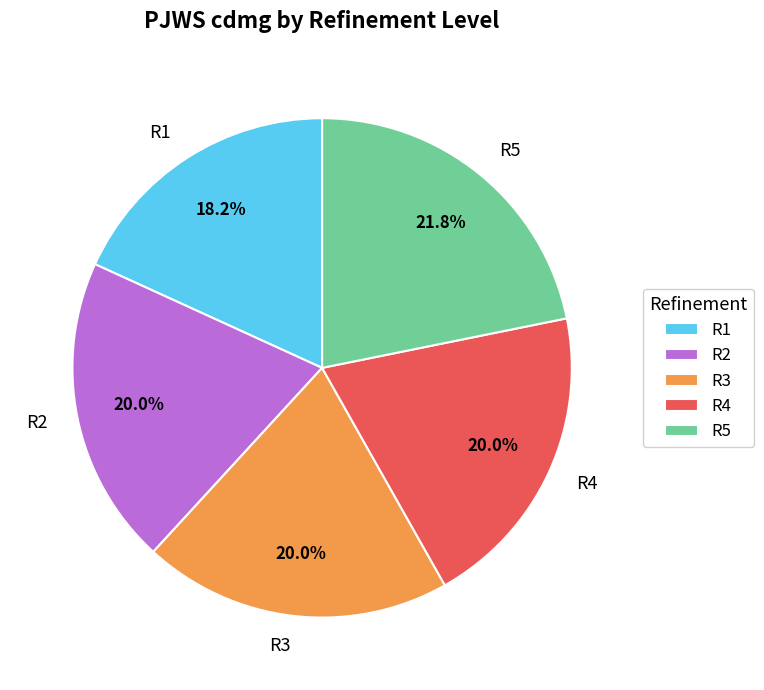

Is there a majority slice in this chart?

No